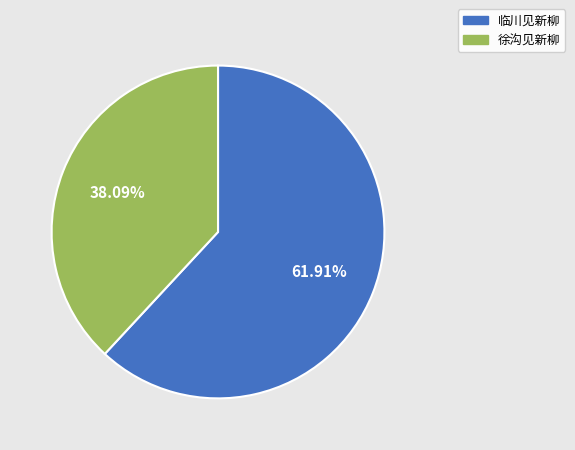

What percentage is NOT represented by 徐沟见新柳?

61.9%